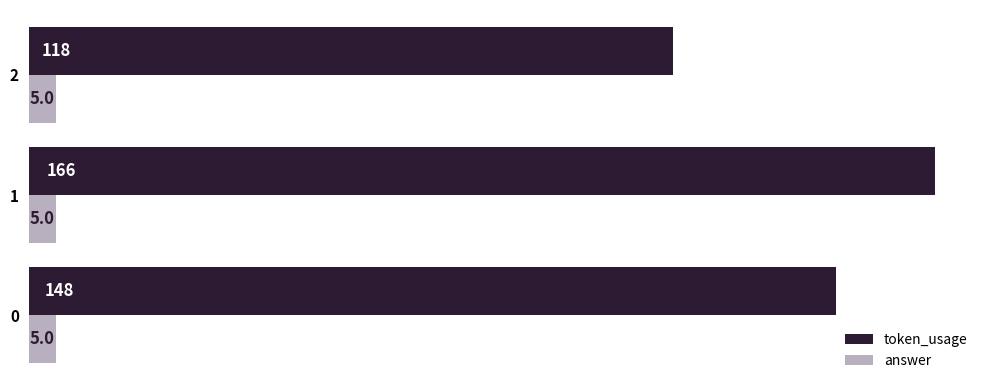

What is the highest value of the token_usage series?

166